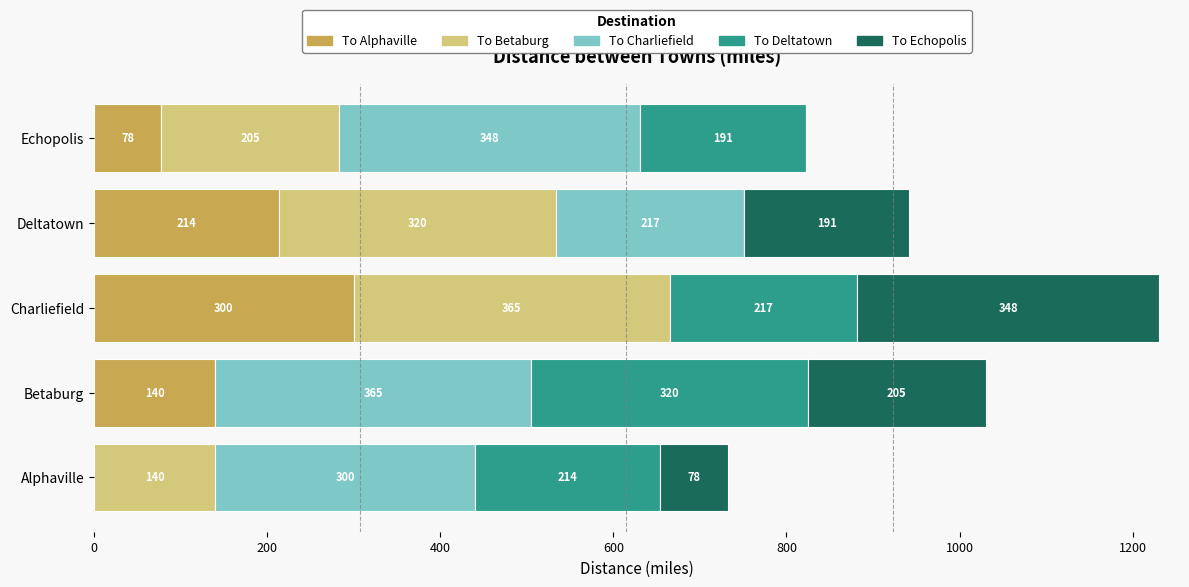

Is it true that To Alphaville equals 320 at Deltatown?

False